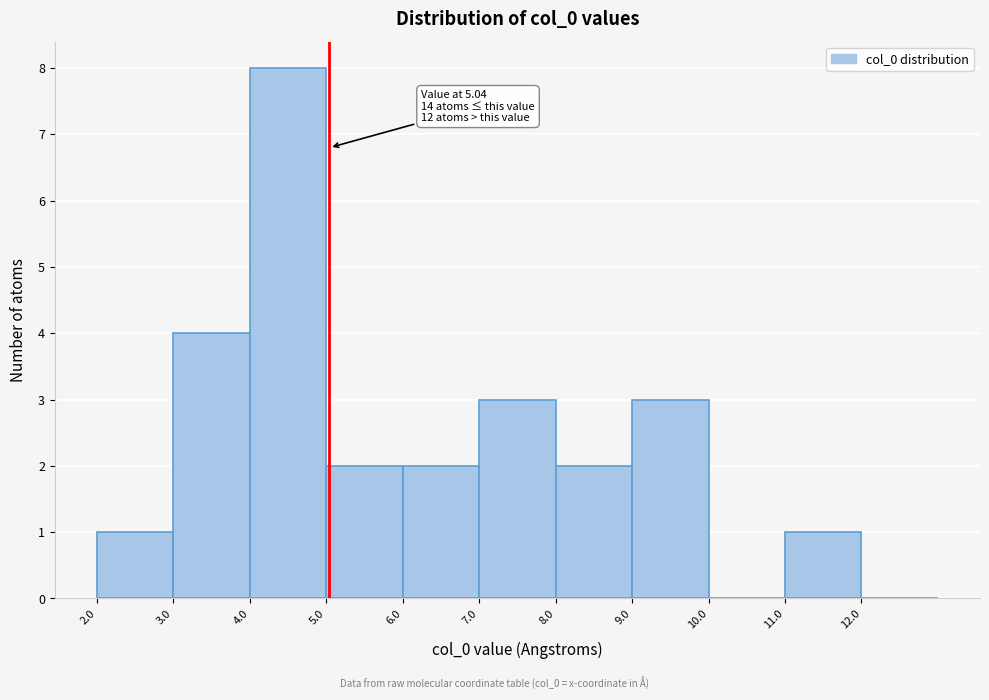

Which range on the x-axis has the tallest bar?

4 to 5